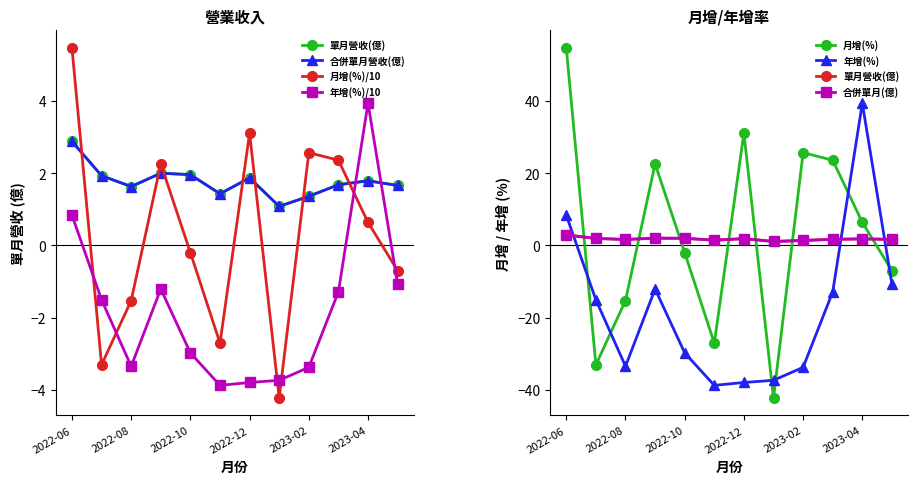

What value does the 合併單月營收(億) series have at 2022-09?

2.0